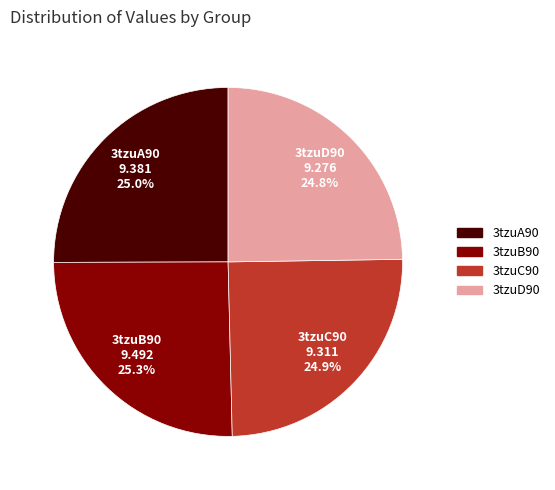

To the nearest percent, what portion does 3tzuB90 represent?

25%